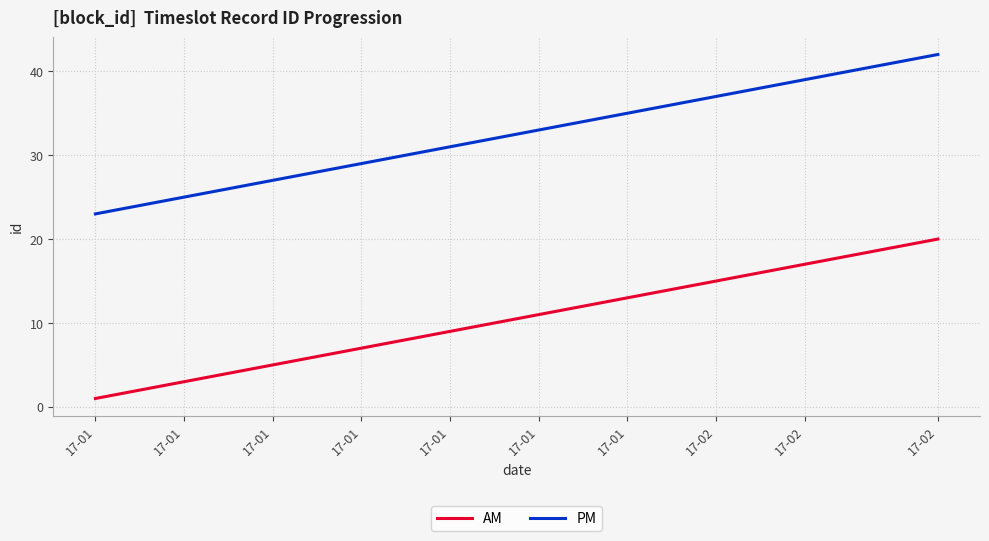

What is the difference between the maximum and minimum values in the AM series?

19